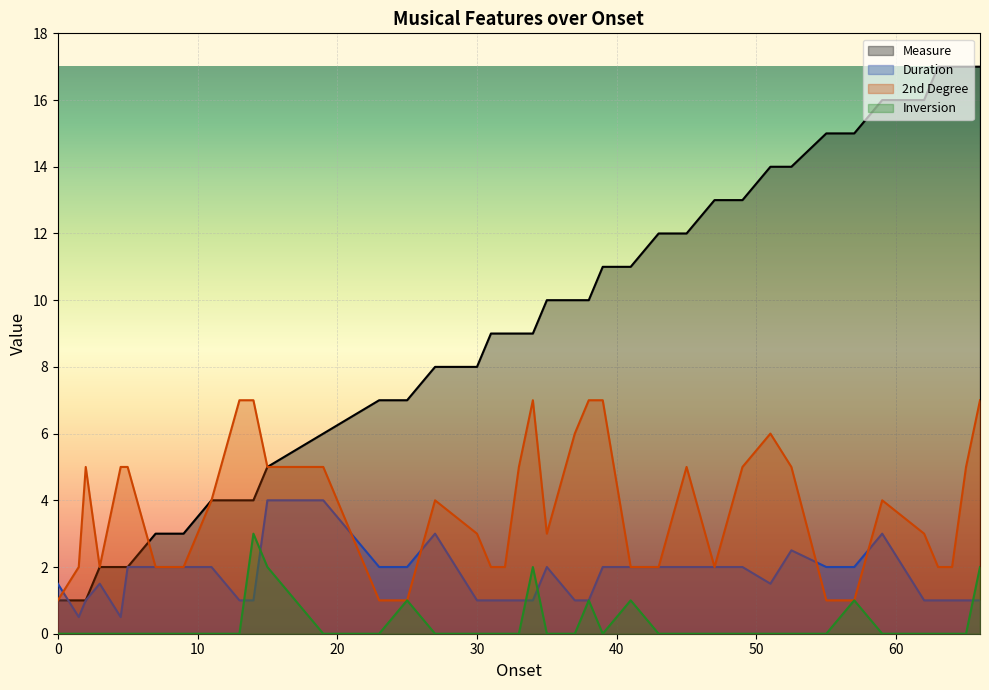

True or false: 2nd Degree has more than 1 points higher than both neighbors.

True